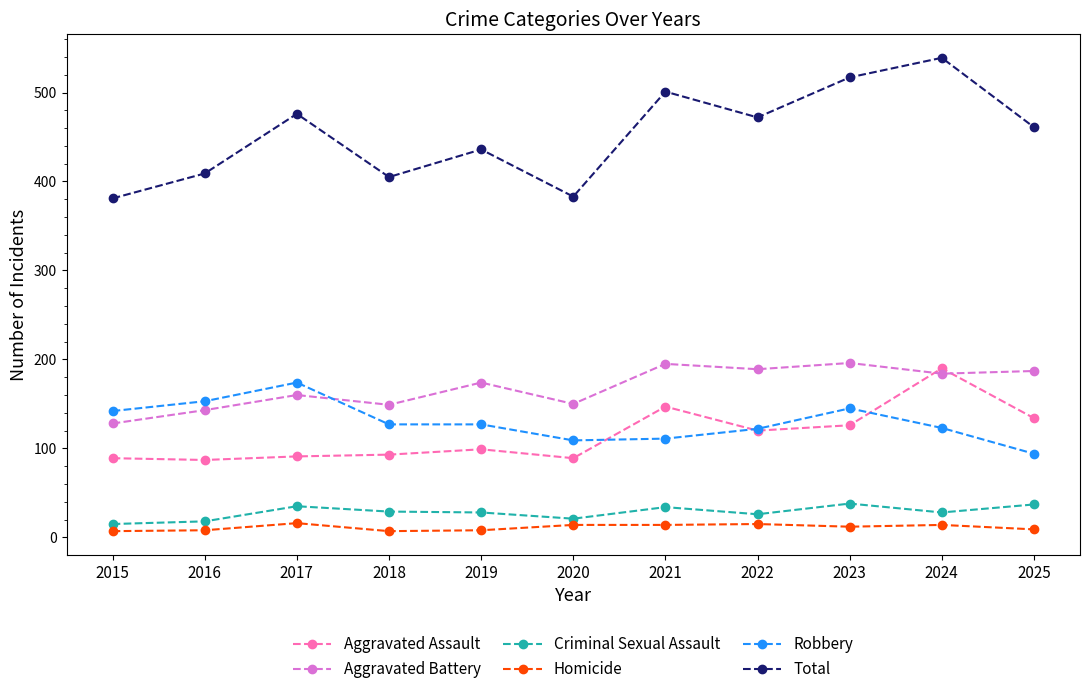

What is the difference between the maximum and second lowest values in the Homicide series?

9